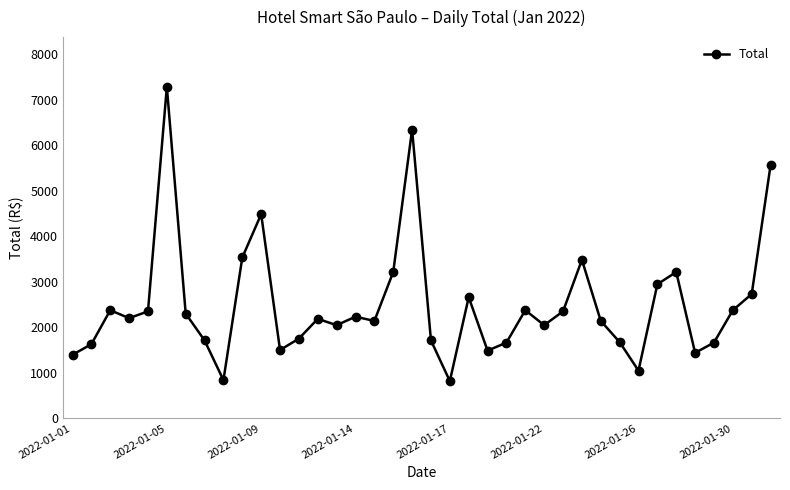

What is the value of the 16th point from the left?

2232.9